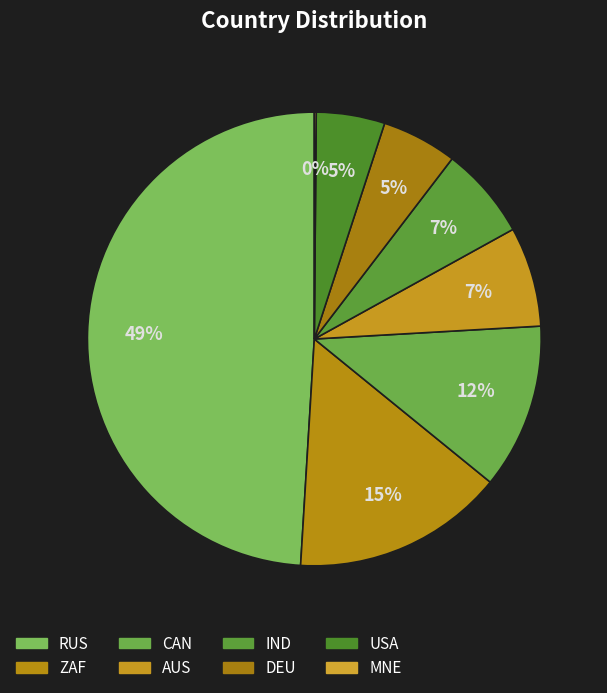

Is it true that IND is 7% of the pie?

True